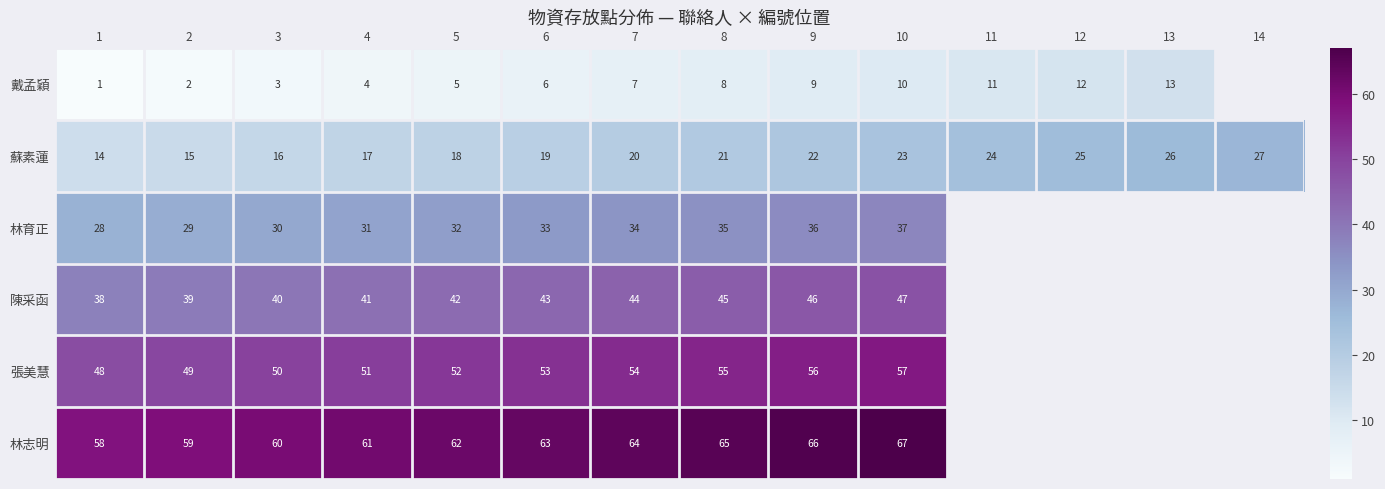

Is the value of 林志明 at 5 greater than the value of 蘇素蓮 at 6?

Yes